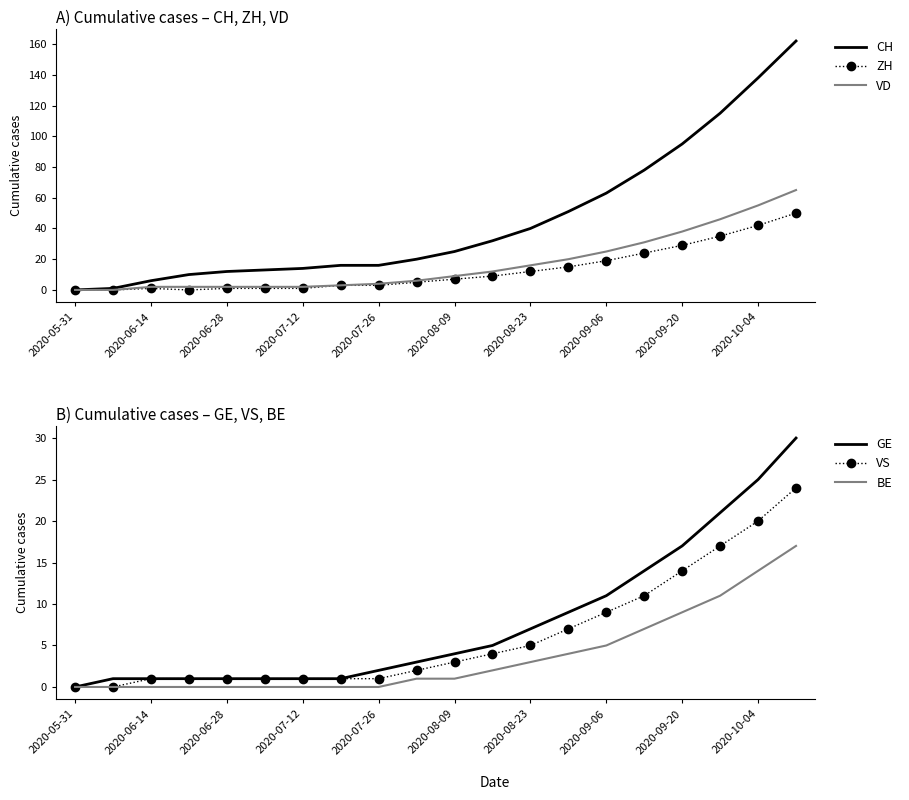

True or false: CH has a value of 36 at 2020-08-09.

False